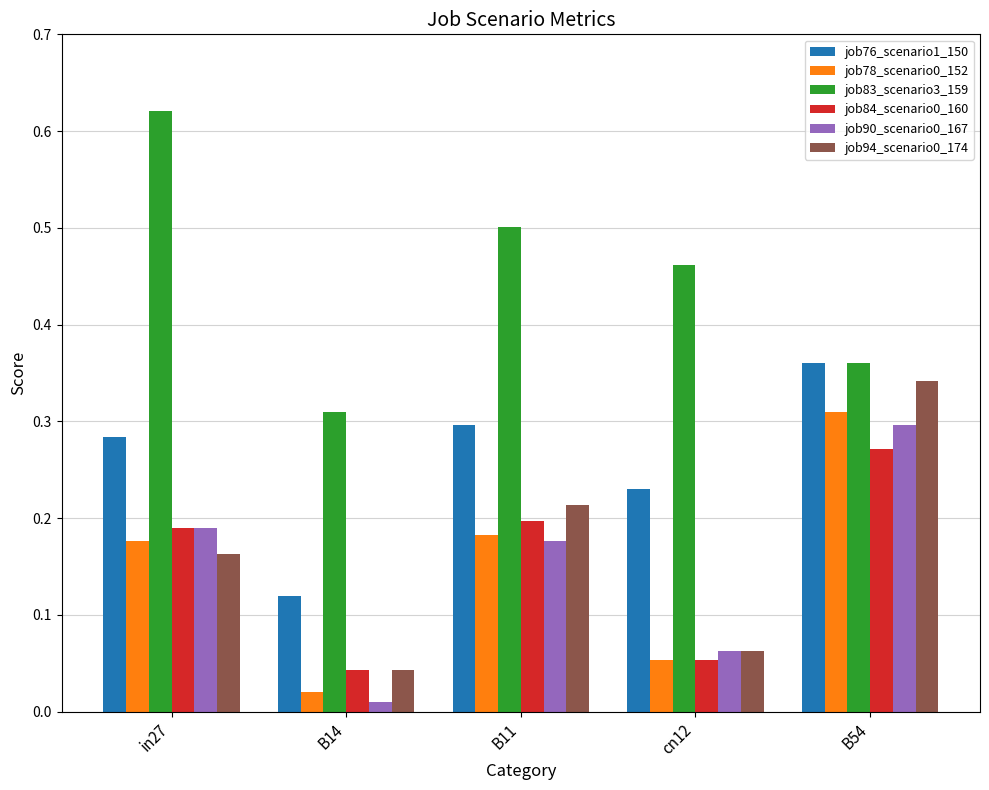

How many groups of bars are there?

5